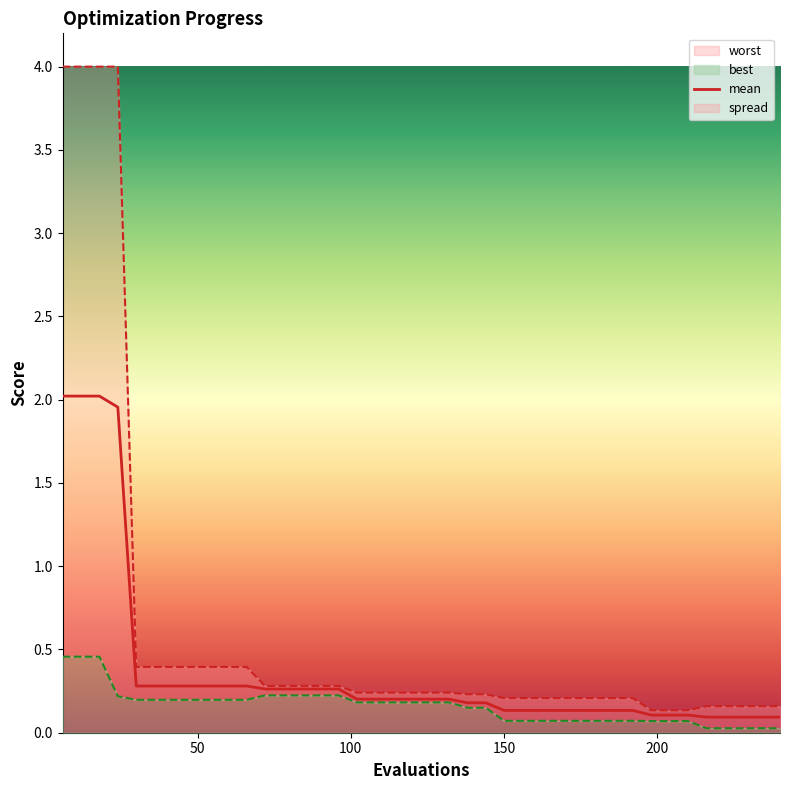

Is this an area chart (filled region under the line)?

No